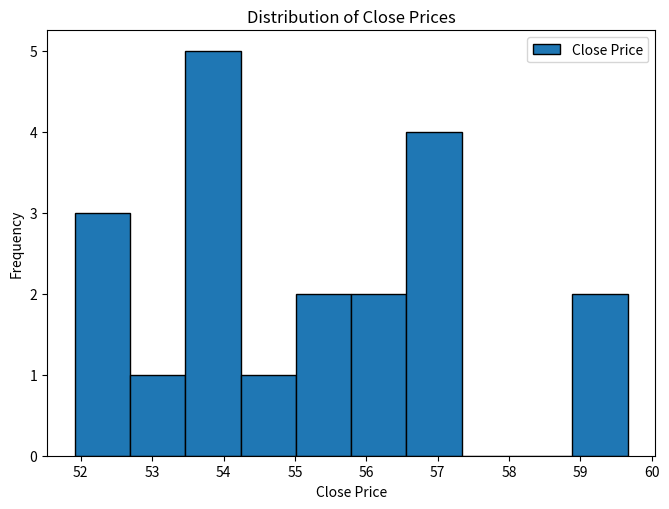

Reading left to right, list every bar in this chart as the range it spans on the x-axis followed by its height. Neither the bar edges nor the heights are printed on the chart, so give them approximately, as read against the axes.

51.9 to 52.7: 3
52.7 to 53.5: 1
53.5 to 54.2: 5
54.2 to 55.0: 1
55.0 to 55.8: 2
55.8 to 56.6: 2
56.6 to 57.3: 4
57.3 to 58.1: 0
58.1 to 58.9: 0
58.9 to 59.7: 2